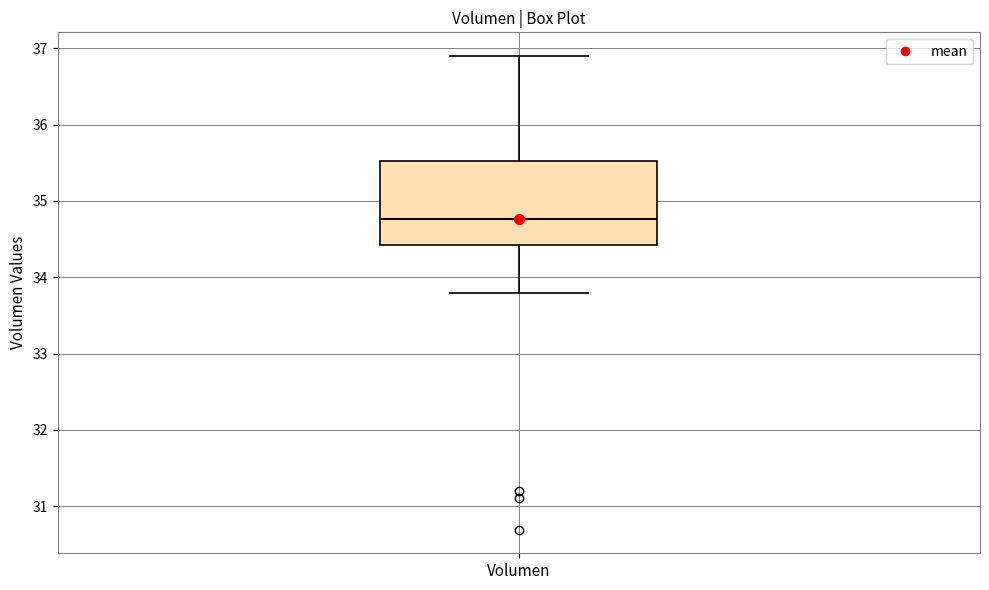

Read this box plot against the y-axis: the position of the median line, the range covered by the box, and the ends of both whiskers. The values are not printed on the chart, so give them approximately, as read against the axis.

median 34.8, box 34.4 to 35.5, whiskers 33.8 to 36.9